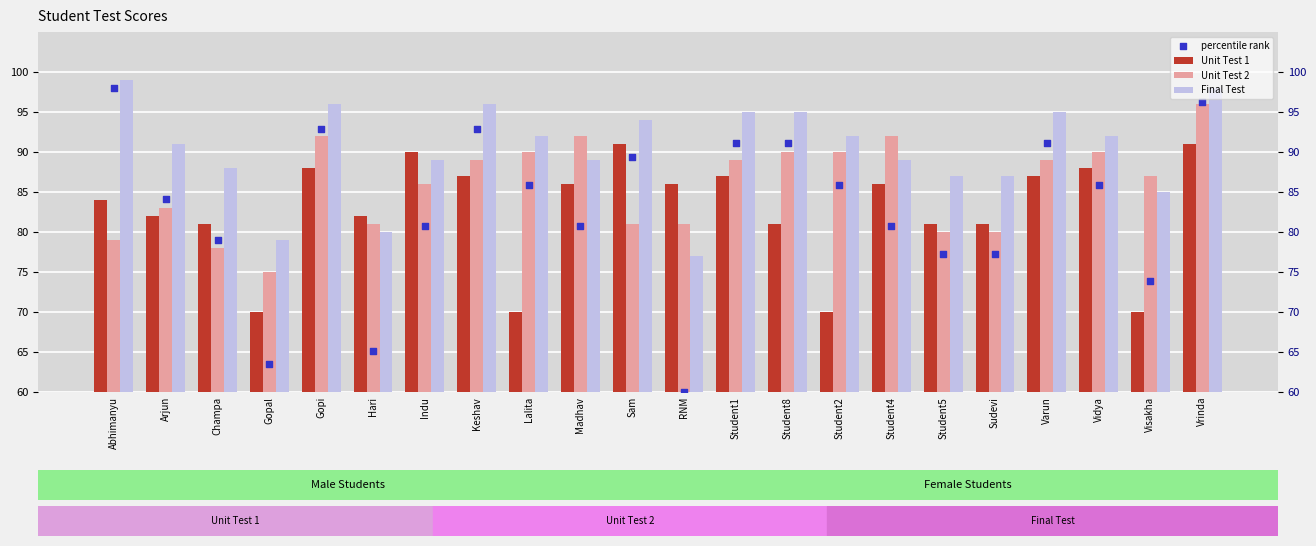

Which series has the largest Y range (max minus min)?

percentile rank